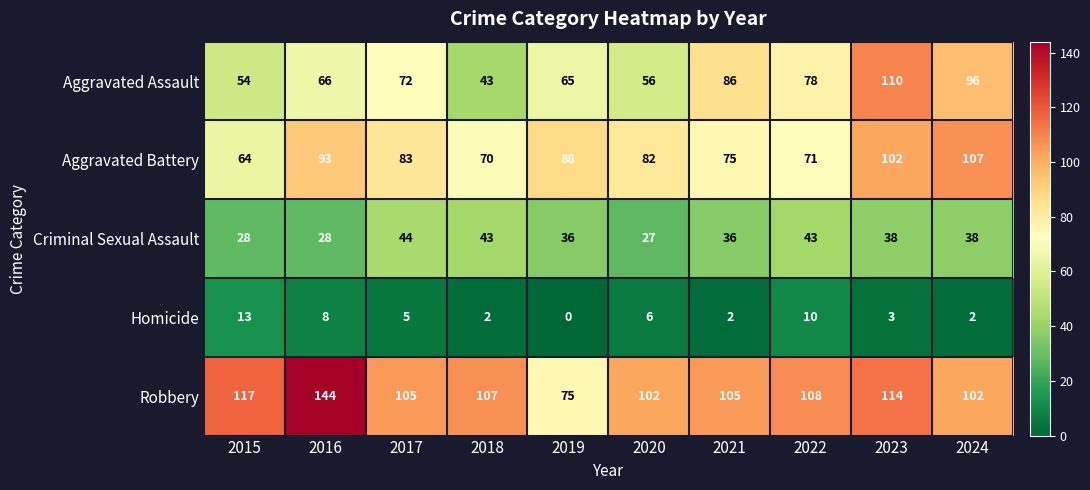

Which series has the largest total across all categories?

Robbery